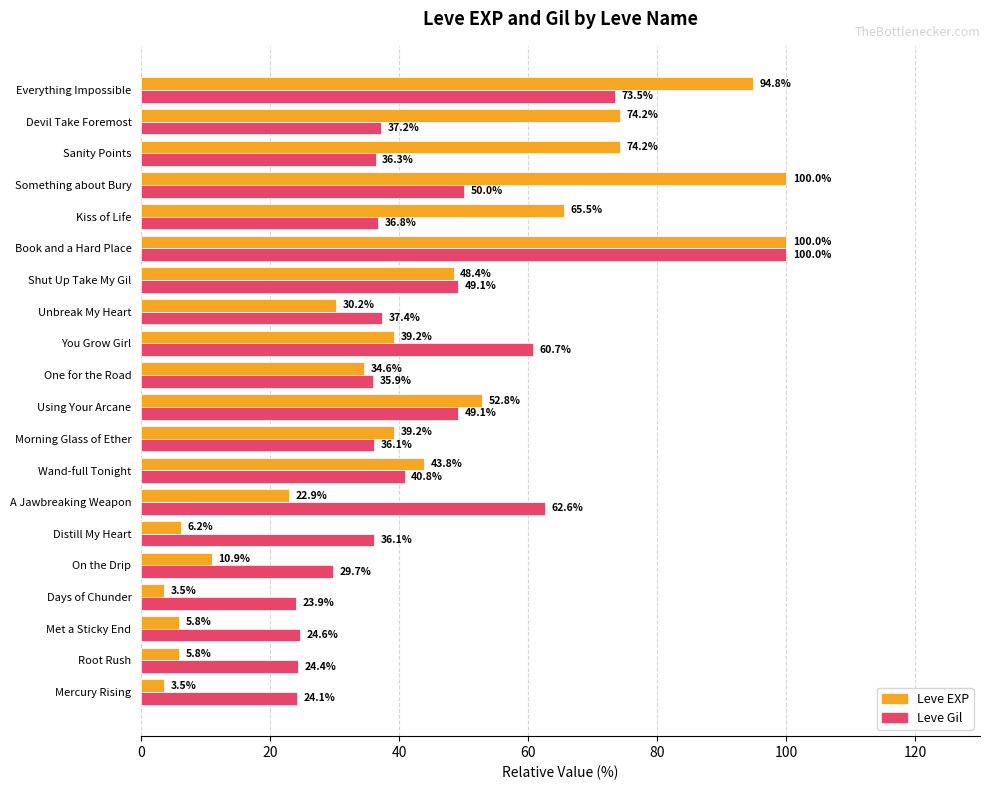

What is the difference between the maximum and minimum values in the Leve Gil series?

76.1